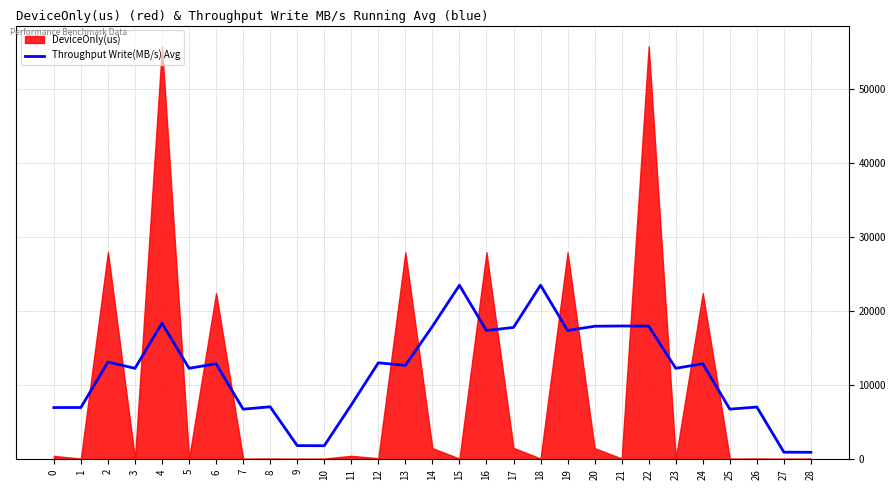

What is the difference between the values at 27 and 18?

22574.2